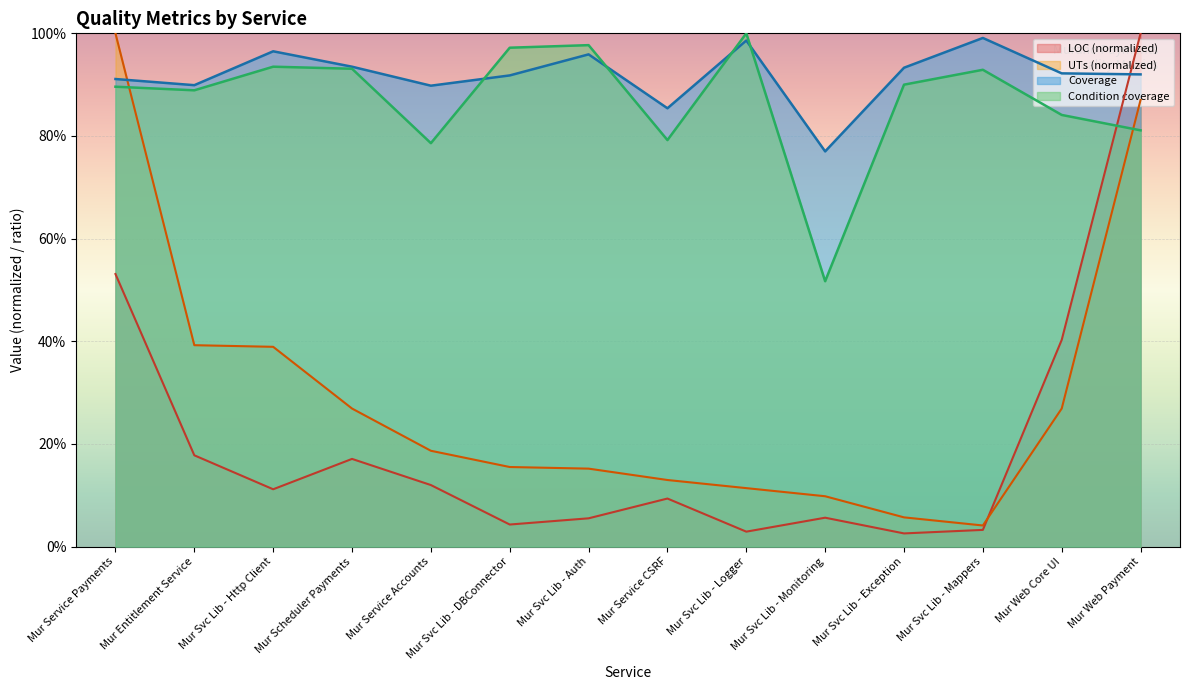

What is the value of the UTs point at the 9th from the left?

0.1